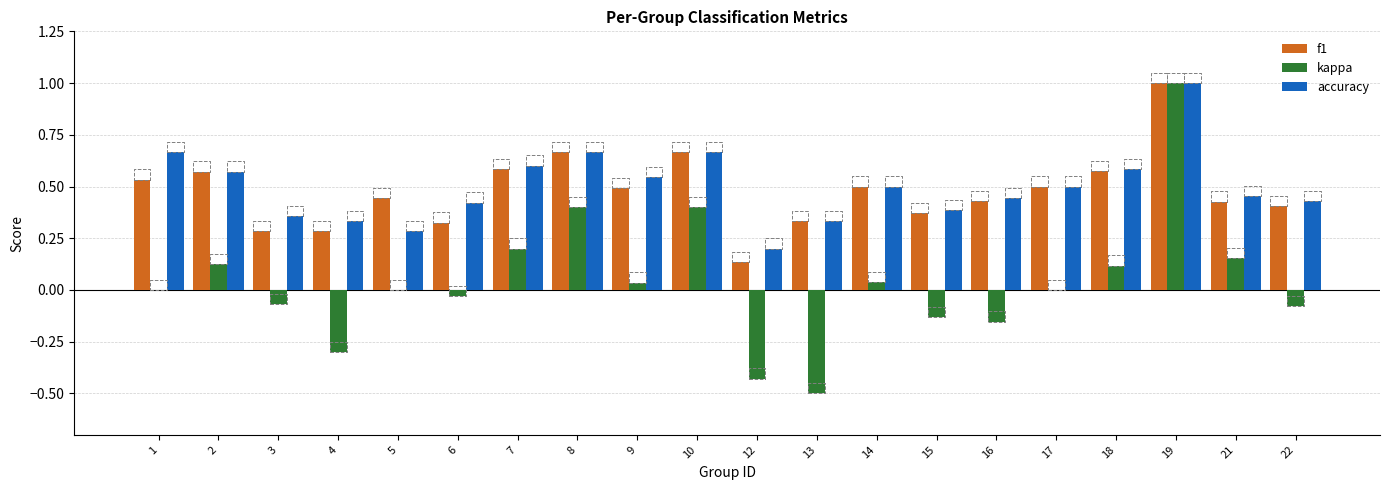

Reading left to right, list all the values displayed in this chart.

f1: 1=0.5	2=0.6	3=0.3	4=0.3	5=0.4	6=0.3	7=0.6	8=0.7	9=0.5	10=0.7	12=0.1	13=0.3	14=0.5	15=0.4	16=0.4	17=0.5	18=0.6	19=1.0	21=0.4	22=0.4
kappa: 1=0.0	2=0.1	3=-0.1	4=-0.3	5=0.0	6=-0.0	7=0.2	8=0.4	9=0.0	10=0.4	12=-0.4	13=-0.5	14=0.0	15=-0.1	16=-0.2	17=0.0	18=0.1	19=1.0	21=0.2	22=-0.1
accuracy: 1=0.7	2=0.6	3=0.4	4=0.3	5=0.3	6=0.4	7=0.6	8=0.7	9=0.5	10=0.7	12=0.2	13=0.3	14=0.5	15=0.4	16=0.4	17=0.5	18=0.6	19=1.0	21=0.5	22=0.4